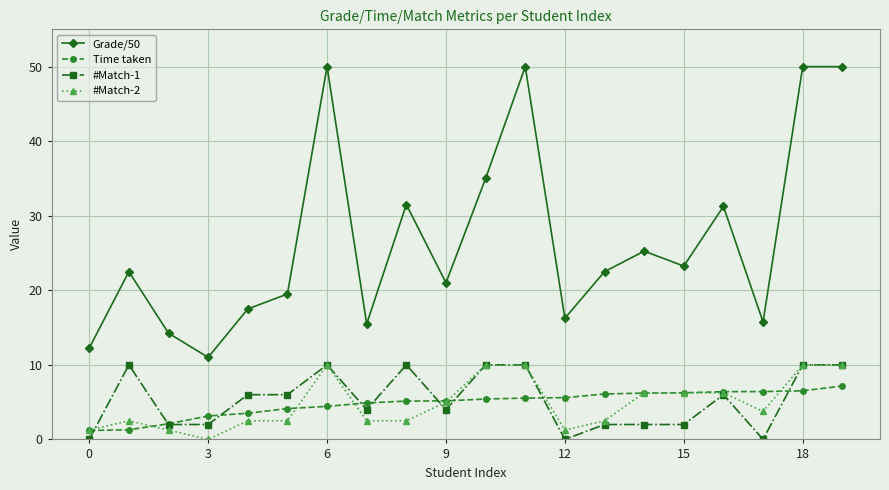

At how many categories does at least one series exceed 13?

18